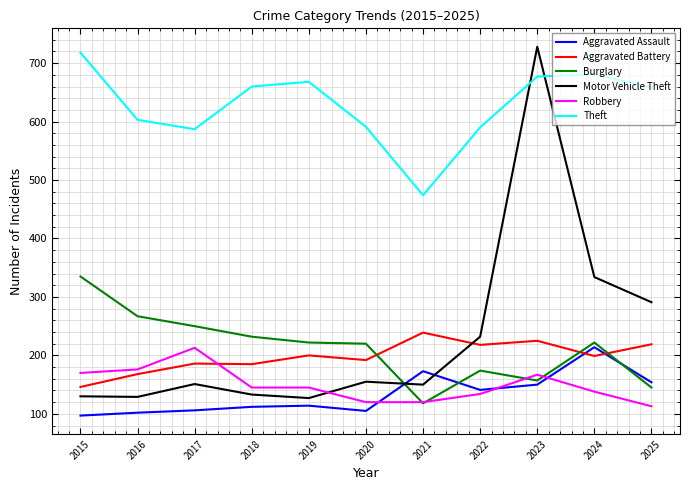

What is the minimum value for Aggravated Battery?

146